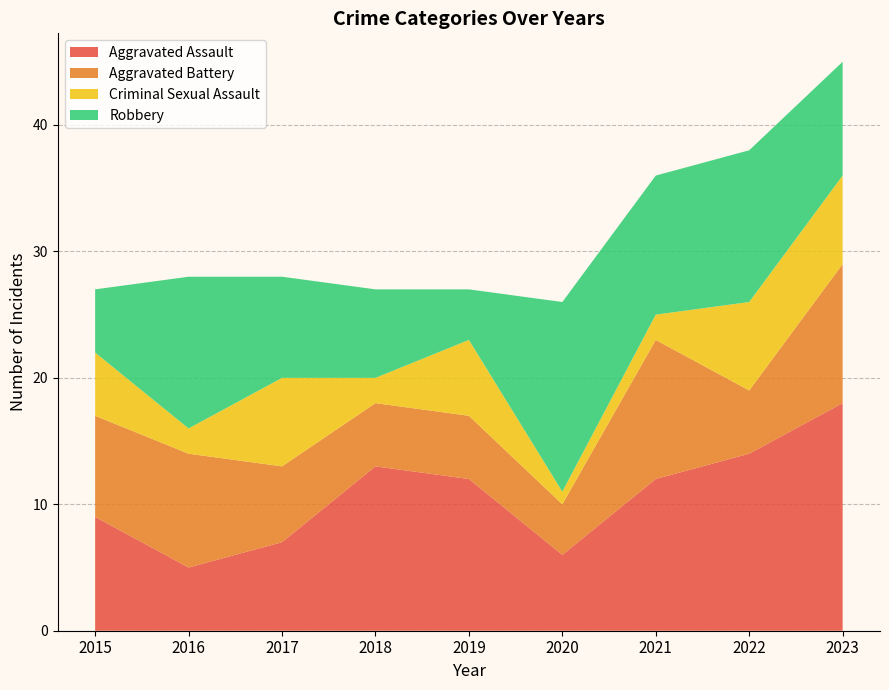

Reading left to right, transcribe all the data shown in this chart.

Aggravated Assault: 2015=9	2016=5	2017=7	2018=13	2019=12	2020=6	2021=12	2022=14	2023=18
Aggravated Battery: 2015=8	2016=9	2017=6	2018=5	2019=5	2020=4	2021=11	2022=5	2023=11
Criminal Sexual Assault: 2015=5	2016=2	2017=7	2018=2	2019=6	2020=1	2021=2	2022=7	2023=7
Robbery: 2015=5	2016=12	2017=8	2018=7	2019=4	2020=15	2021=11	2022=12	2023=9